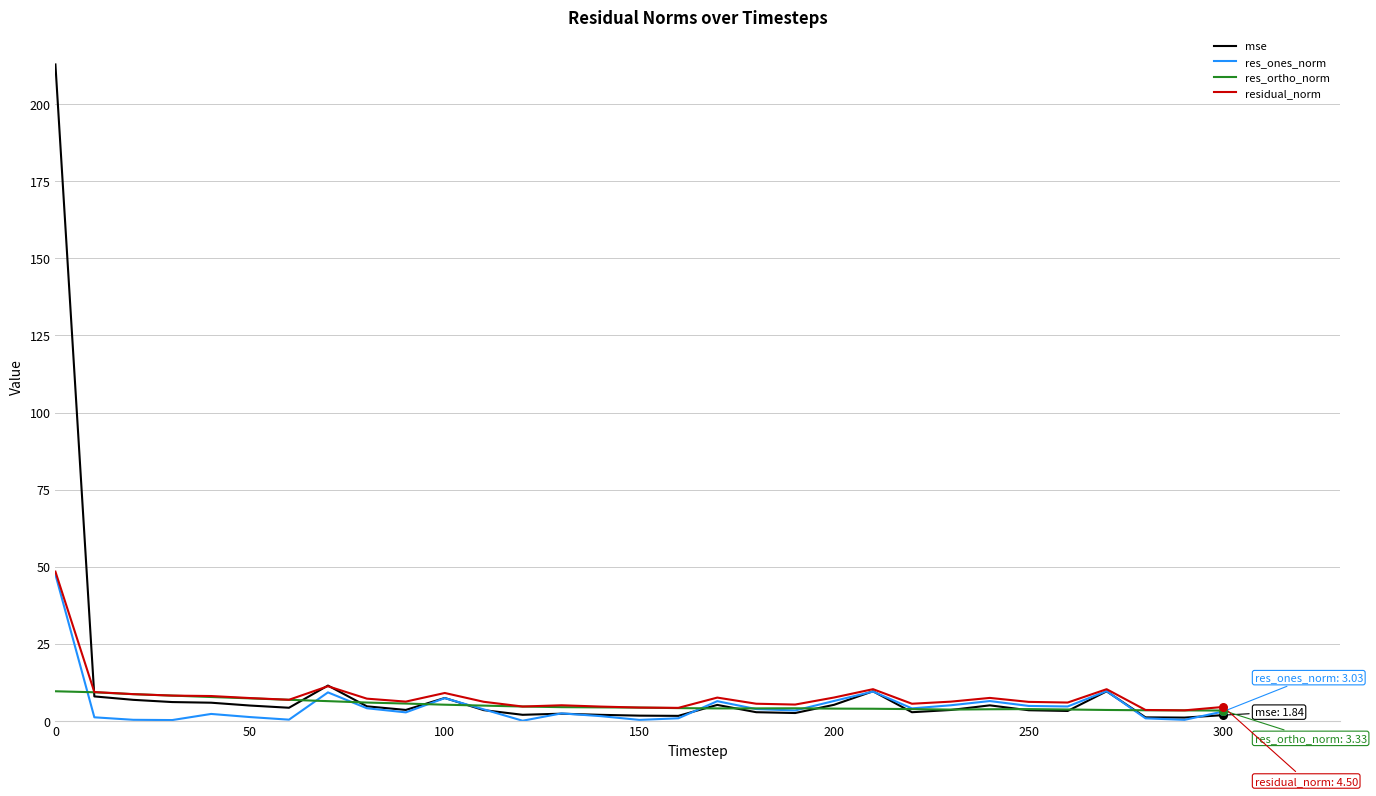

At how many categories does at least one series exceed 57?

1